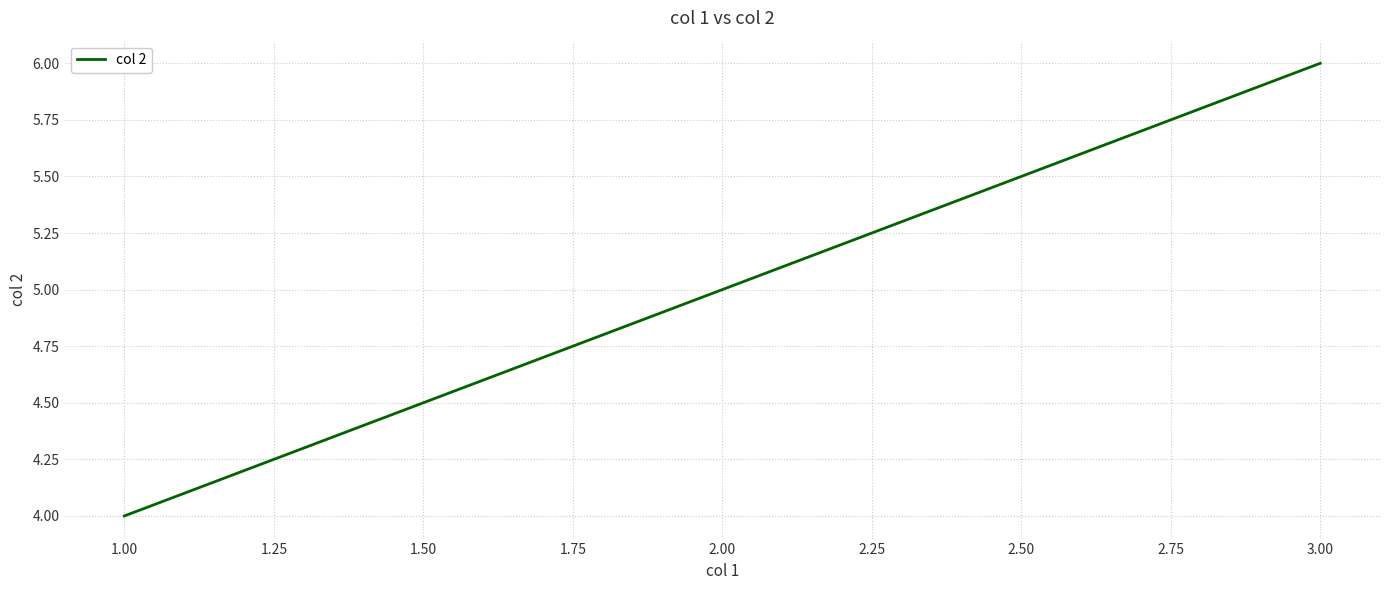

True or false: the data shows 5 at 2.00.

True